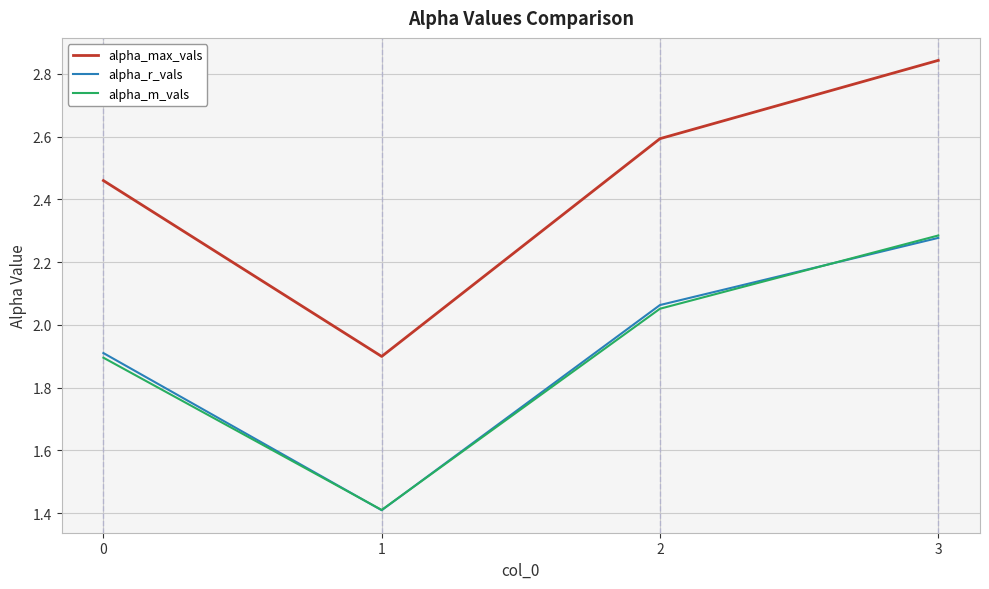

True or false: alpha_m_vals has a value of 0.8 at 2.

False